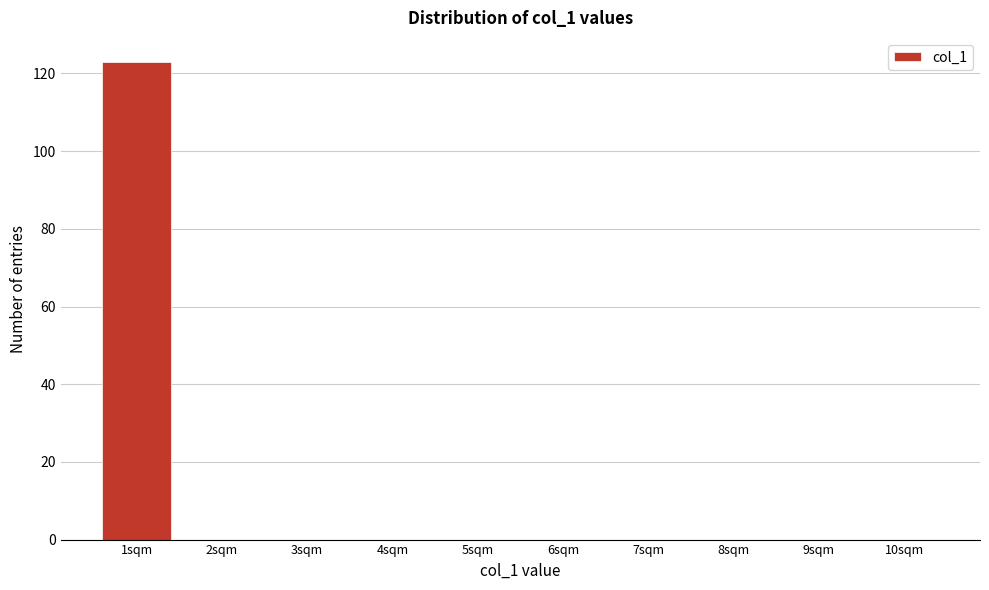

Reading right to left, transcribe all the data shown in this chart.

10sqm=0	9sqm=0	8sqm=0	7sqm=0	6sqm=0	5sqm=0	4sqm=0	3sqm=0	2sqm=0	1sqm=123